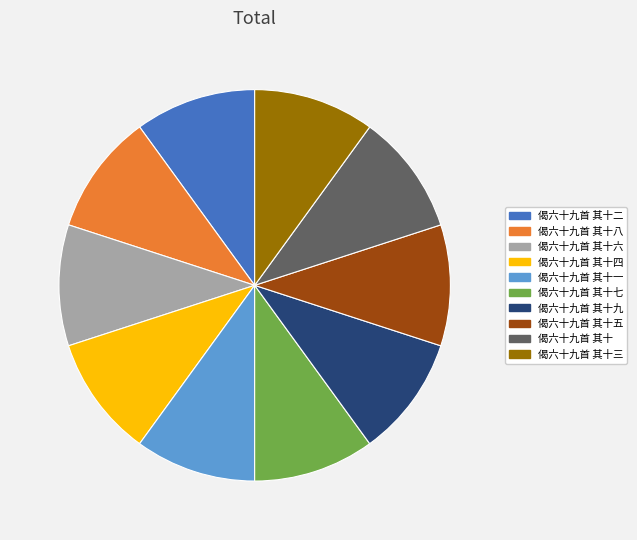

Is it true that 偈六十九首 其十一 is 4% of the pie?

False